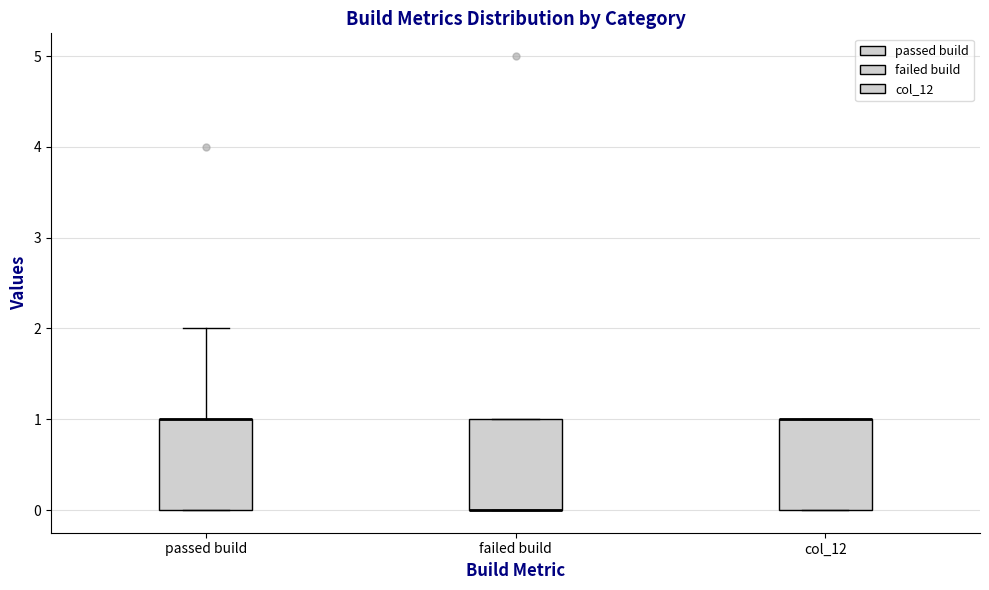

Reading left to right, read every box against the y-axis: the position of its median line, the range the box covers, and the ends of its whiskers. The values are not printed on the chart, so give them approximately, as read against the axis.

passed build: median 1 (drawn on the box's upper edge), box 0 to 1, whiskers 0 to 2
failed build: median 0 (drawn on the box's lower edge), box 0 to 1, whiskers 0 to 1
col_12: median 1 (drawn on the box's upper edge), box 0 to 1, whiskers 0 to 1